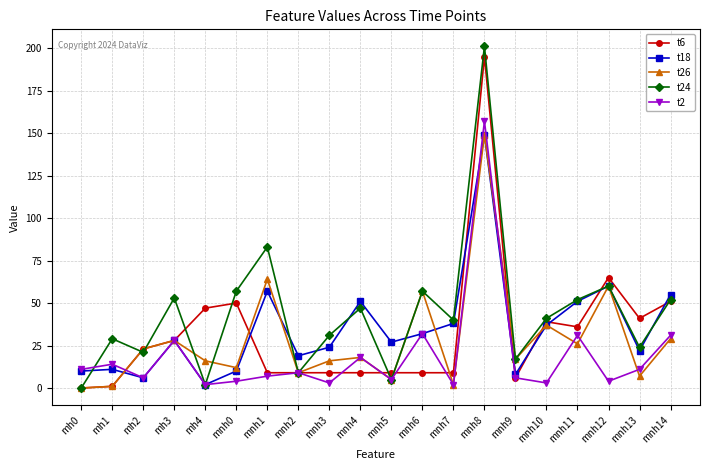

What is the sum of all t24 values?

881